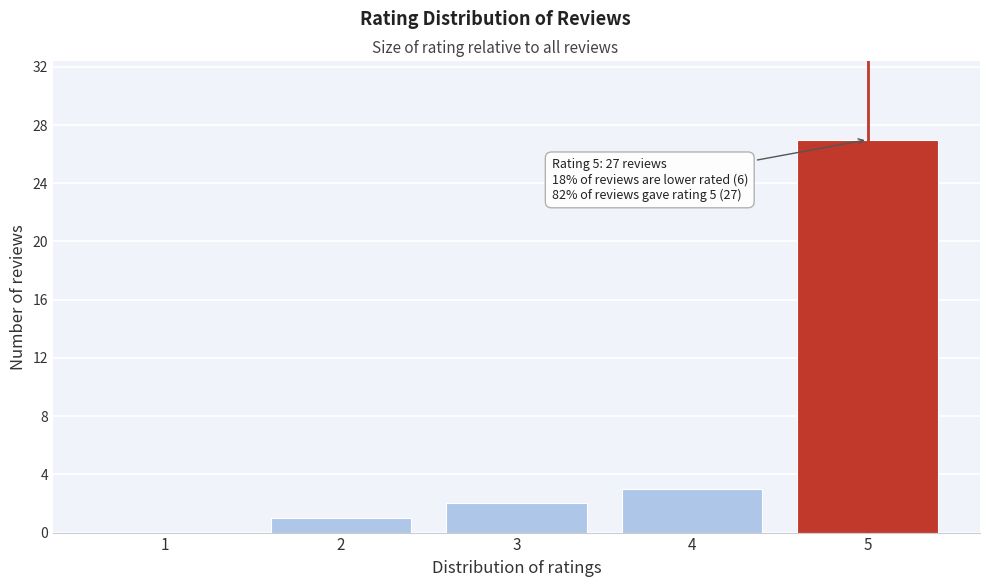

Reading left to right, extract all data points from this chart.

1=0	2=1	3=2	4=3	5=27